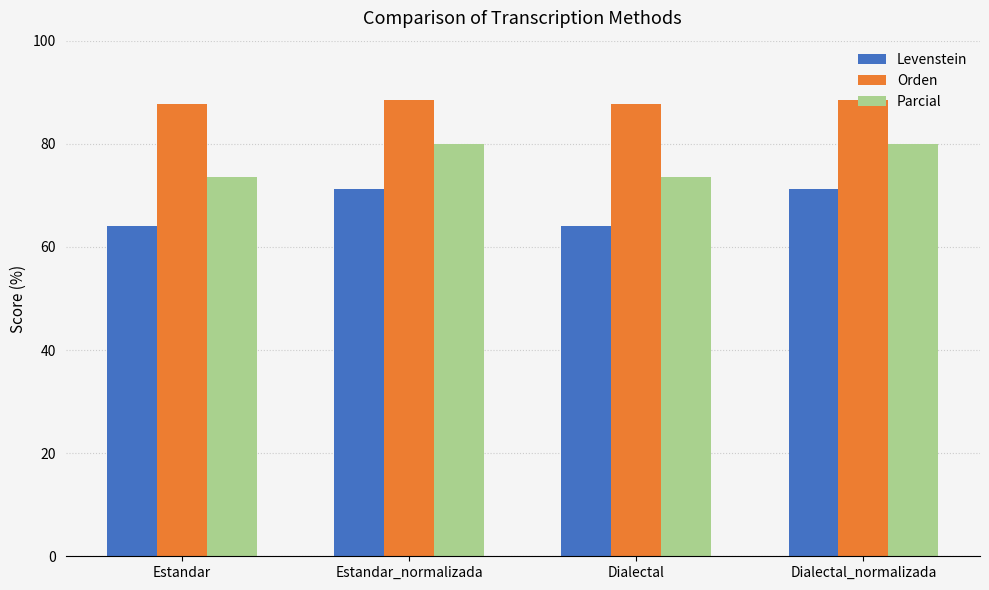

What is the minimum value for Parcial?

73.5